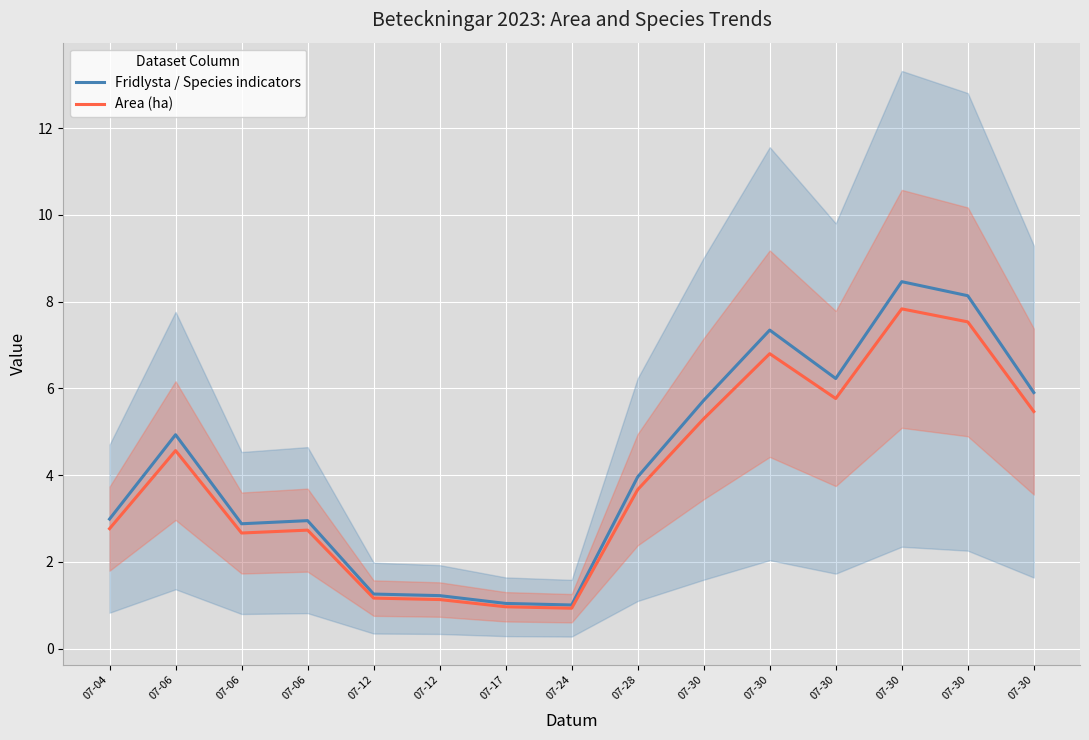

How many lines are shown in the chart?

2